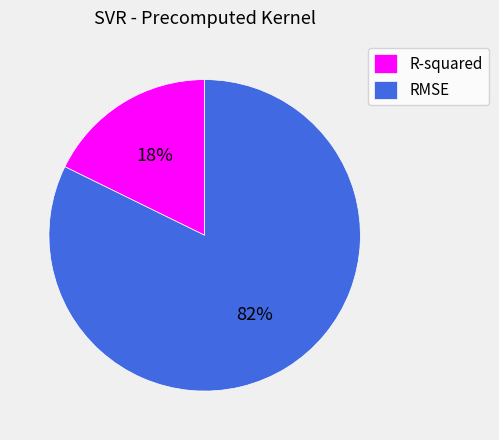

Is RMSE the majority of the pie?

Yes